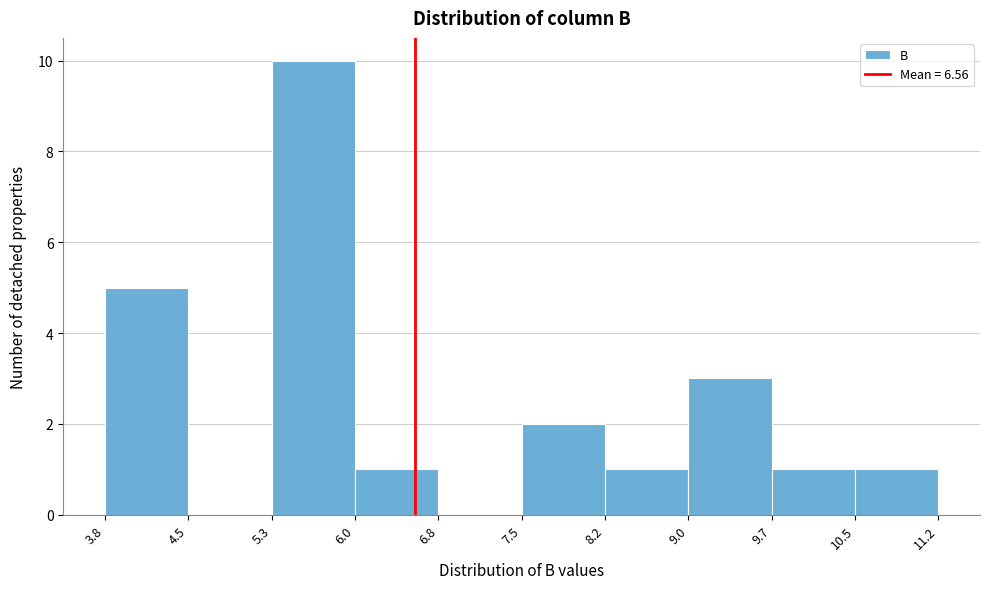

Which range on the x-axis has the tallest bar?

5.3 to 6.0